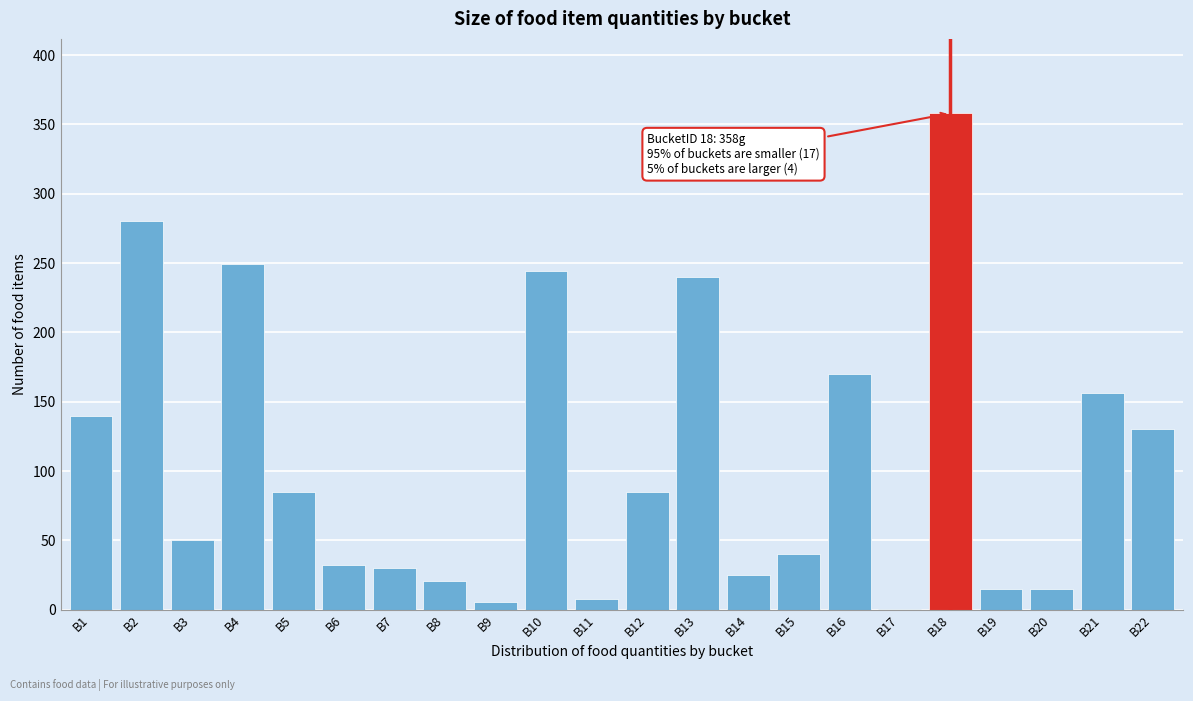

Reading right to left, what are all the values shown in this chart?

B22=130.0	B21=156.0	B20=15.0	B19=15.0	B18=358.0	B17=0.5	B16=170.0	B15=40.0	B14=25.0	B13=240.0	B12=85.0	B11=8.0	B10=244.0	B9=5.4	B8=21.0	B7=30.0	B6=32.0	B5=85.0	B4=249.0	B3=50.0	B2=280.0	B1=140.0